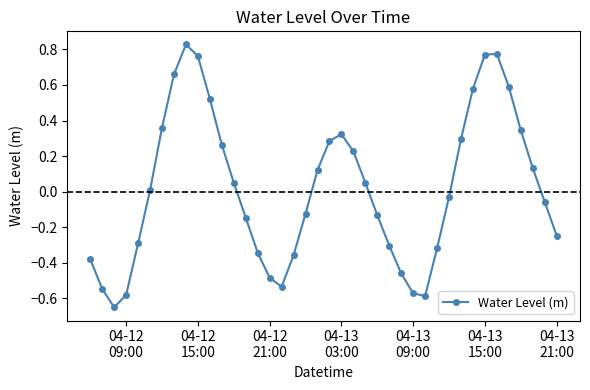

Does the chart display data point markers on the line(s)?

Yes